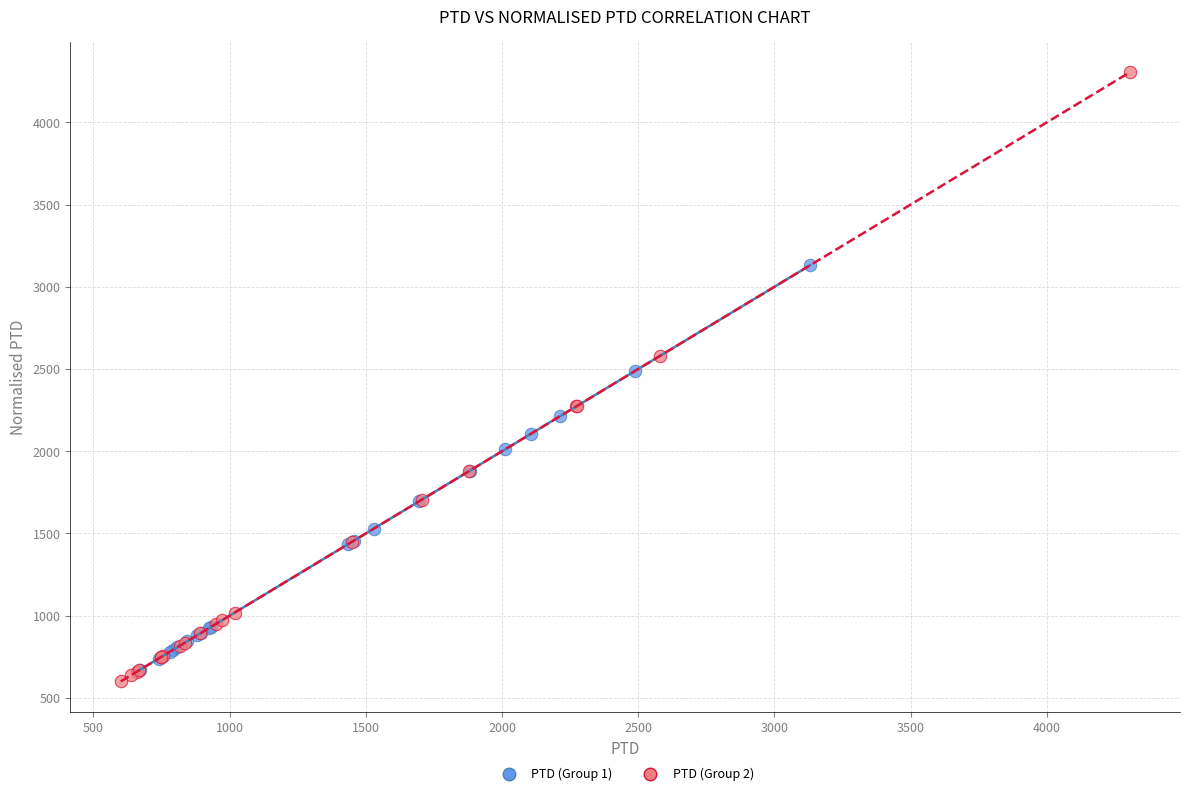

Which series has the widest spread of Y values?

PTD (Group 2)